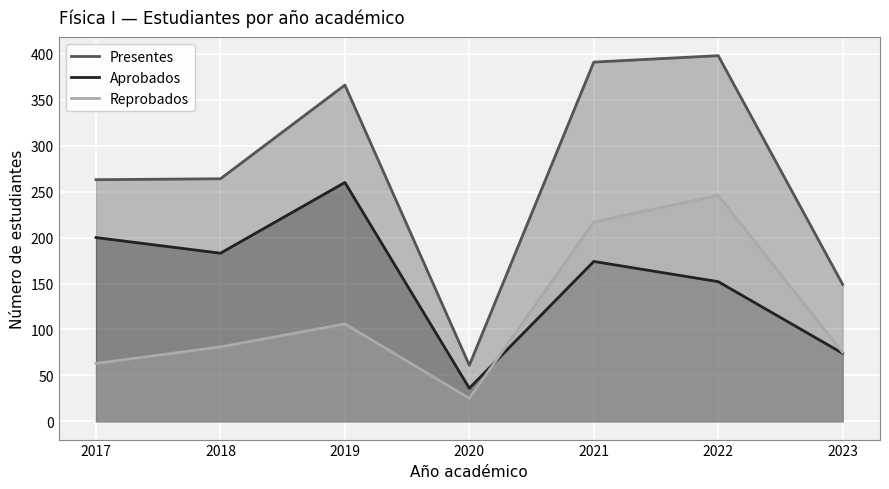

Reading left to right, what are all the values shown in this chart?

Presentes: 263	264	366	61	391	398	149
Aprobados: 200	183	260	36	174	152	74
Reprobados: 63	81	106	25	217	246	75